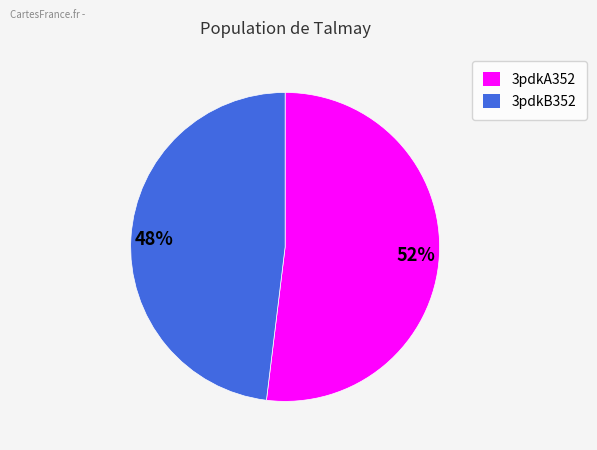

Do 3pdkA352 and 3pdkB352 together represent more than half of the pie?

Yes